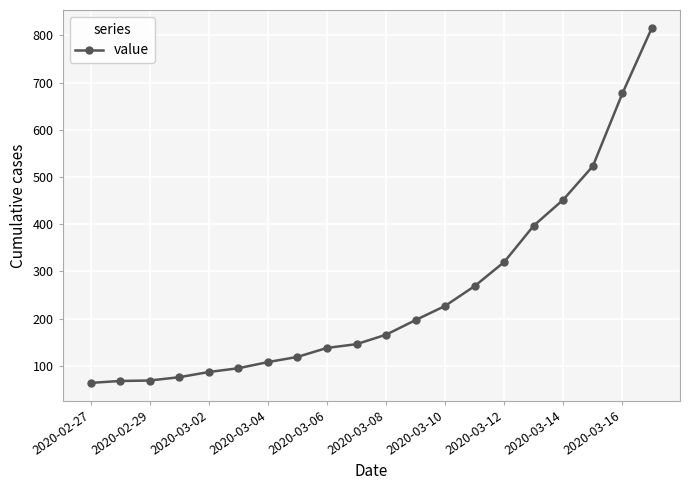

What is the greatest value displayed?

816